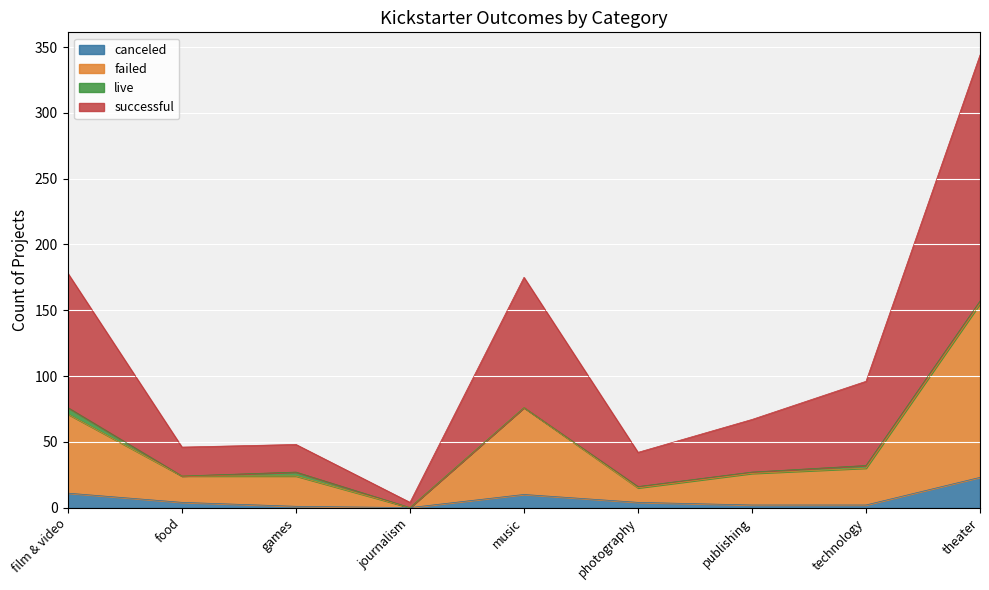

Which label corresponds to the smallest value in the chart?

journalism